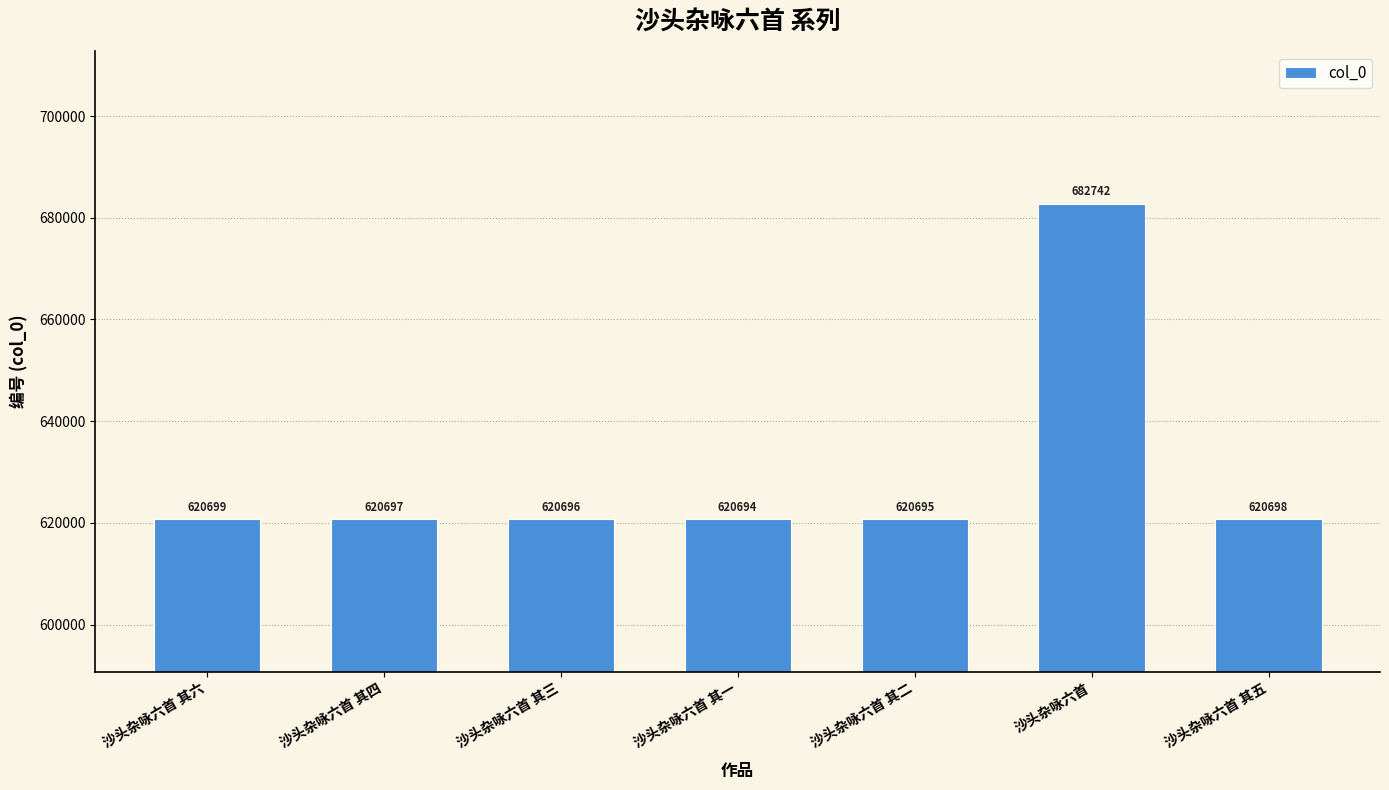

List the labels in order of value, largest first.

沙头杂咏六首, 沙头杂咏六首 其六, 沙头杂咏六首 其五, 沙头杂咏六首 其四, 沙头杂咏六首 其三, 沙头杂咏六首 其二, 沙头杂咏六首 其一